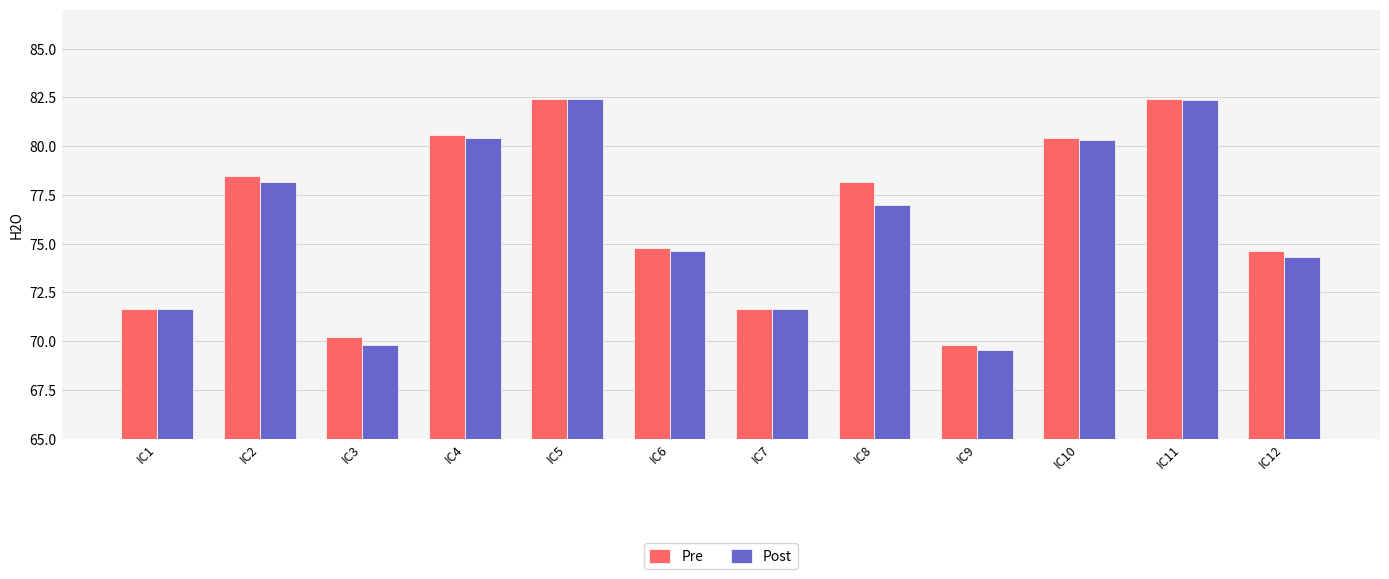

The value of Pre at IC9 is 36.1. True or false?

False